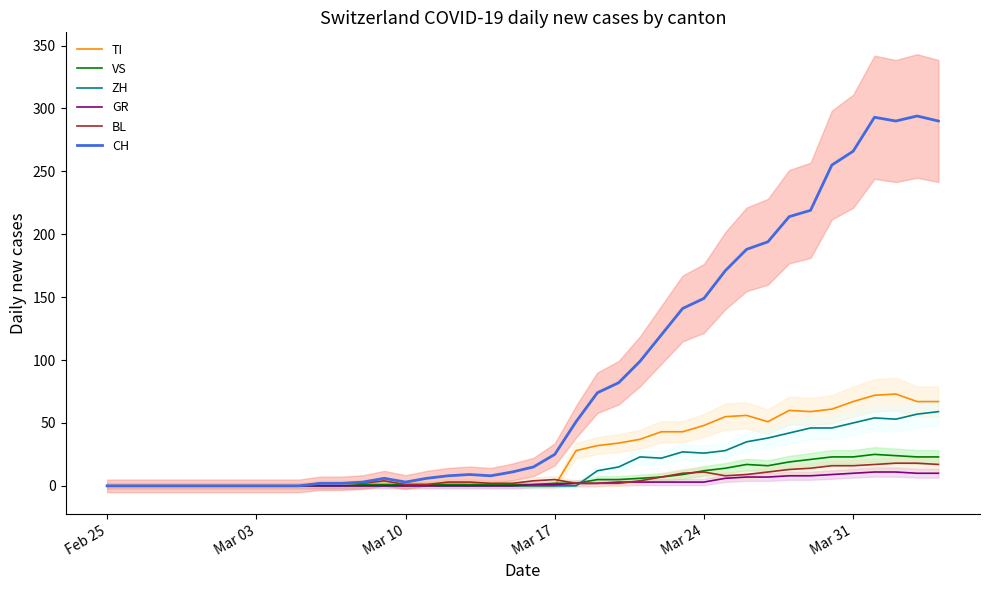

Reading right to left, list all the values displayed in this chart.

TI: 67	67	73	72	67	61	59	60	51	56	55	48	43	43	37	34	32	28	0	0	0	0	0	0	0	0	0	0	0	0	0	0	0	0	0	0	0	0	0	0
VS: 23	23	24	25	23	23	21	19	16	17	14	12	9	7	6	5	5	2	2	1	1	1	1	1	1	1	1	1	0	0	0	0	0	0	0	0	0	0	0	0
ZH: 59	57	53	54	50	46	46	42	38	35	28	26	27	22	23	15	12	0	0	0	0	0	0	0	0	0	0	0	0	0	0	0	0	0	0	0	0	0	0	0
GR: 10	10	11	11	10	9	8	8	7	7	6	3	3	3	3	3	2	2	1	1	0	0	0	0	0	0	0	0	0	0	0	0	0	0	0	0	0	0	0	0
BL: 17	18	18	17	16	16	14	13	11	9	8	11	10	7	4	2	2	2	5	4	2	2	3	3	1	1	4	2	2	2	0	0	0	0	0	0	0	0	0	0
CH: 290	294	290	293	266	255	219	214	194	188	171	149	141	120	99	82	74	51	25	15	11	8	9	8	6	3	6	3	2	2	0	0	0	0	0	0	0	0	0	0